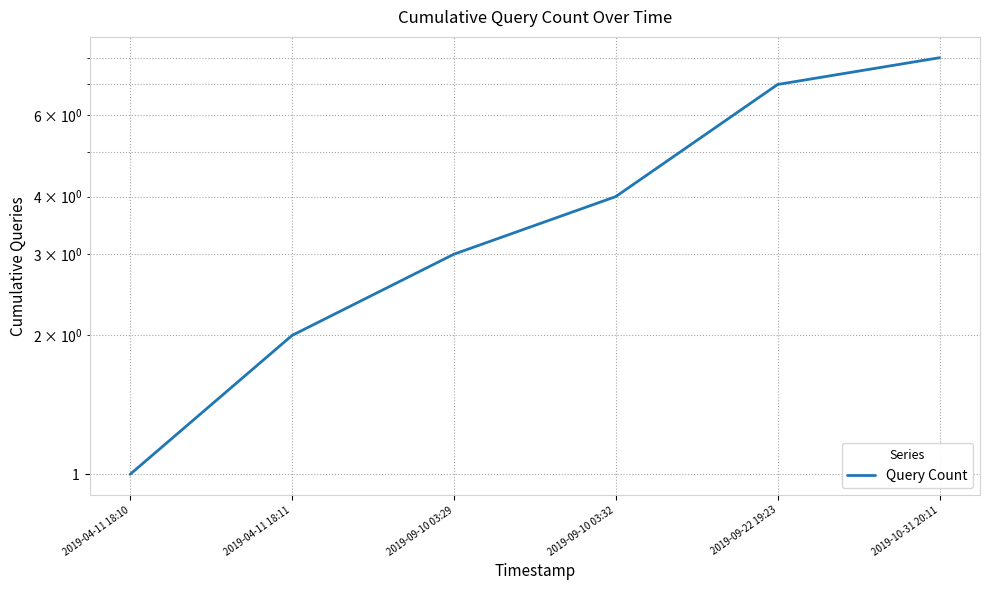

What is the sum of all values?

25